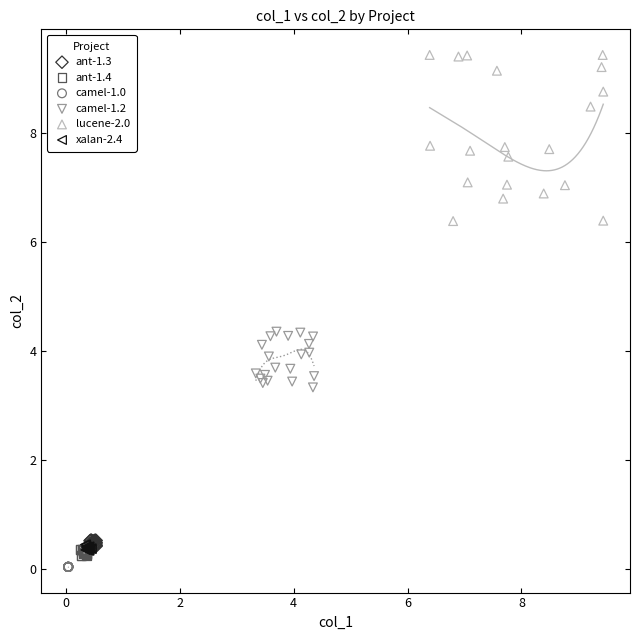

Which series contains the lowest Y value?

camel-1.0